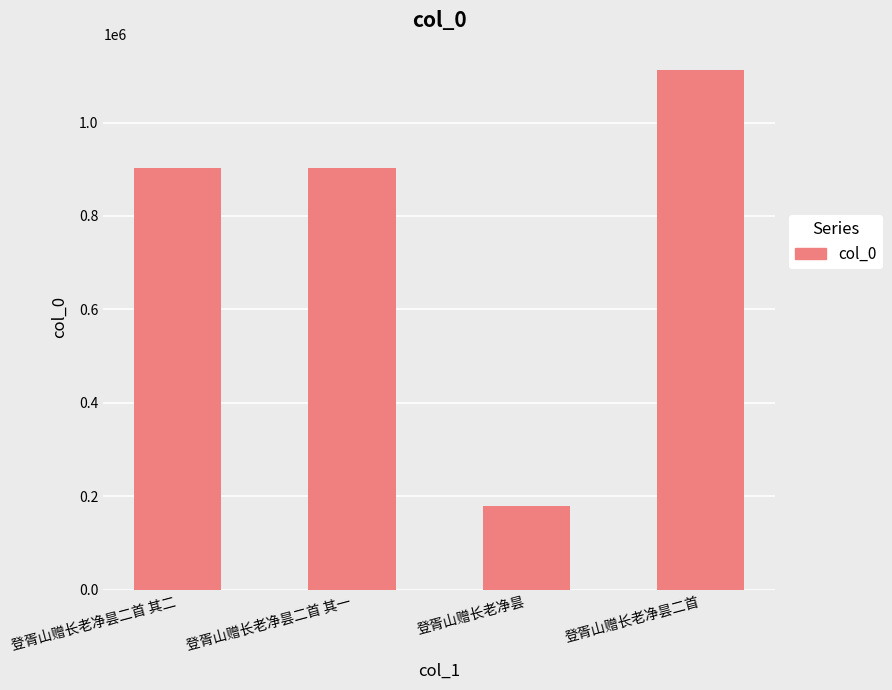

Are the bars horizontal?

No